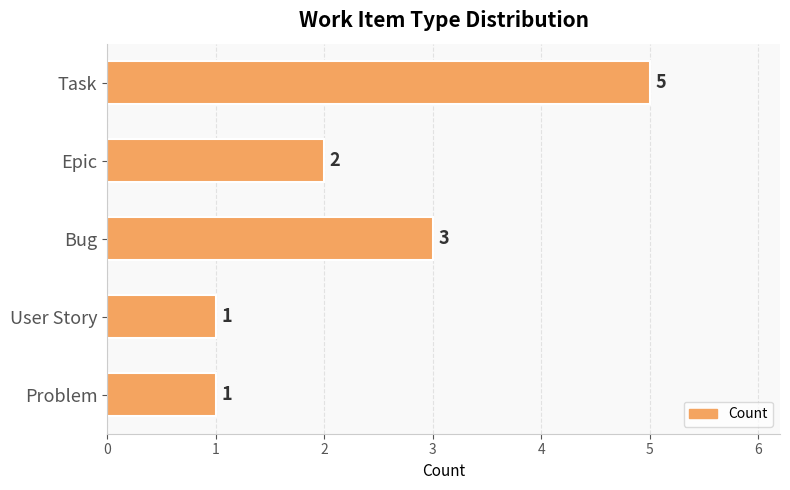

Reading bottom to top, extract all data points from this chart.

1	1	3	2	5